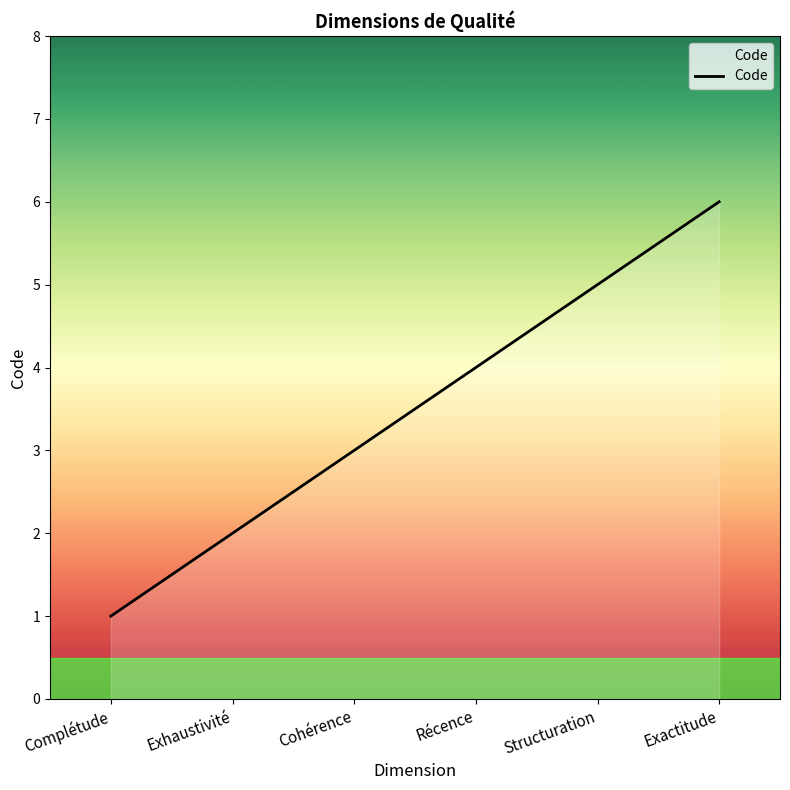

Reading left to right, transcribe all the data shown in this chart.

Complétude=1	Exhaustivité=2	Cohérence=3	Récence=4	Structuration=5	Exactitude=6